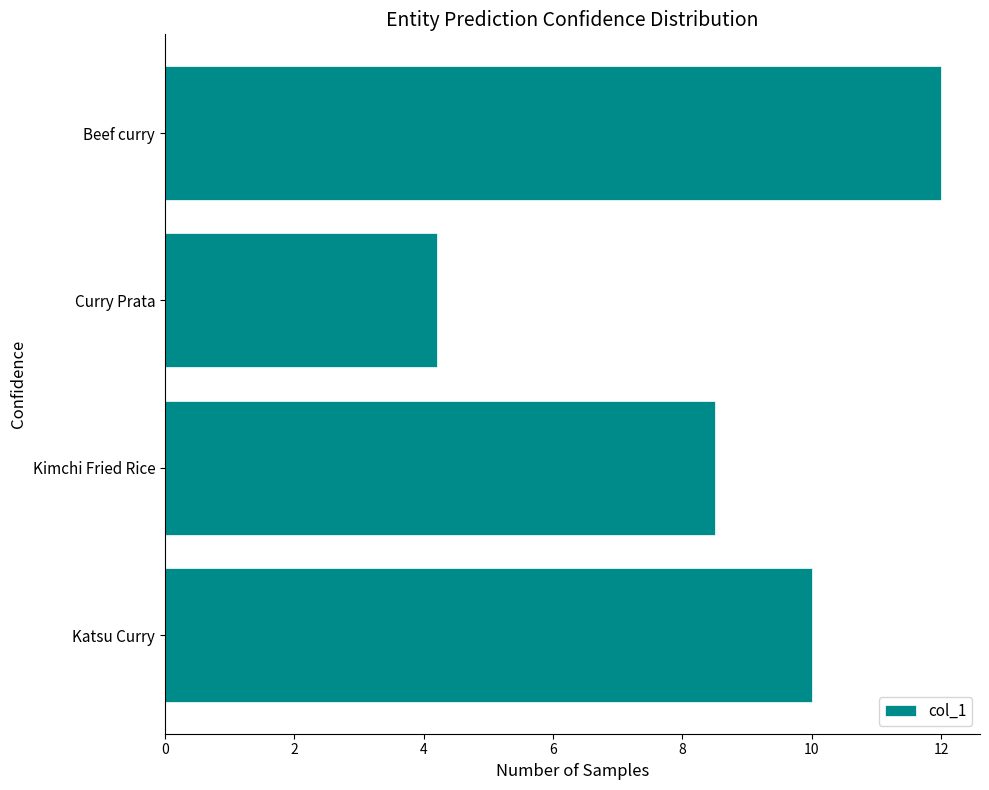

Between Kimchi Fried Rice and Beef curry, which is larger?

Beef curry